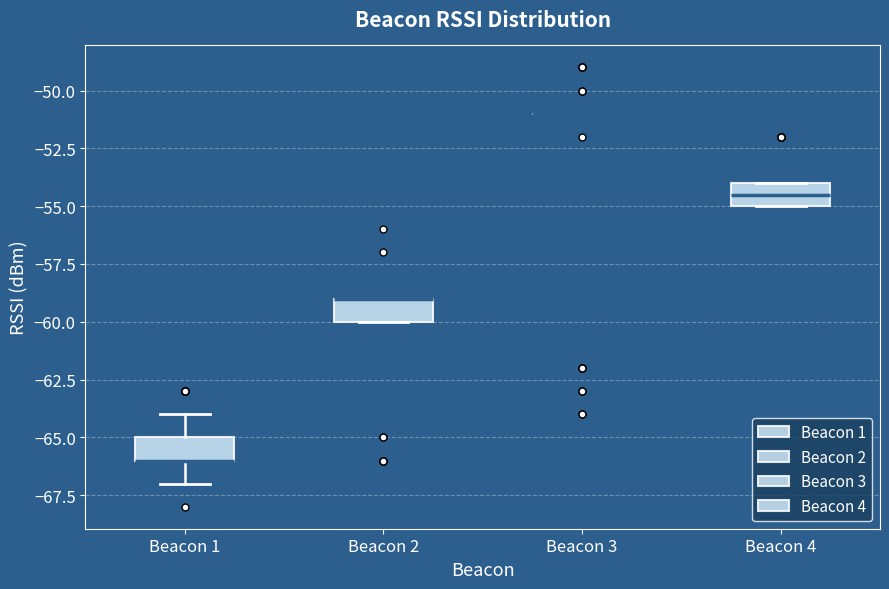

Reading left to right, transcribe this box plot: for each box, give where its median line is, the range the box spans, and where its two whiskers end, as read against the y-axis. The values are not printed on the chart, so give them approximately, as read against the axis.

Beacon 1: median -66.0 (drawn on the box's lower edge), box -66.0 to -65.0, whiskers -67.0 to -64.0
Beacon 2: median -59.0 (drawn on the box's upper edge), box -60.0 to -59.0, whiskers -60.0 to -59.0
Beacon 3: box collapsed to a line at -51.0, whiskers -51.0 to -51.0
Beacon 4: median -54.5, box -55.0 to -54.0, whiskers -55.0 to -54.0